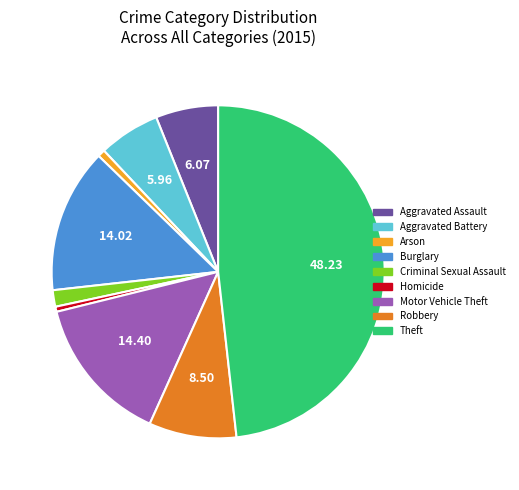

Is Aggravated Assault the majority of the pie?

No